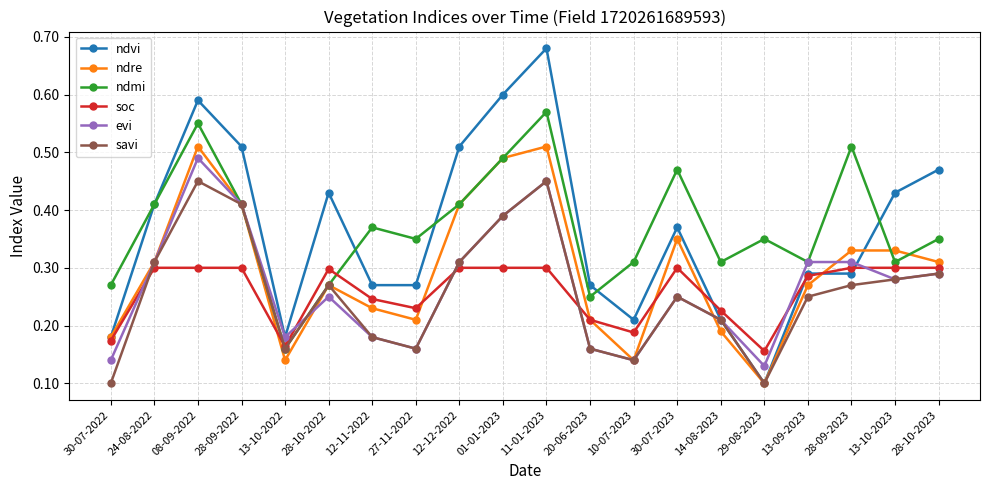

Which series has the largest range (max minus min)?

ndvi